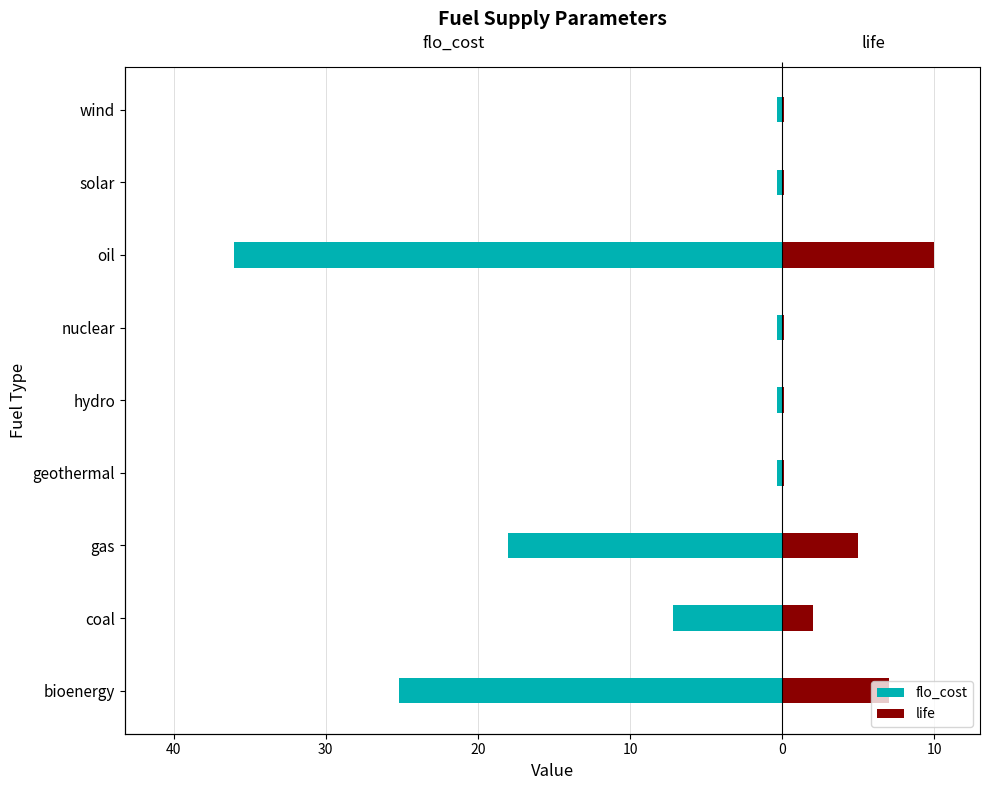

What is the spread (max minus min) of values at nuclear?

0.5